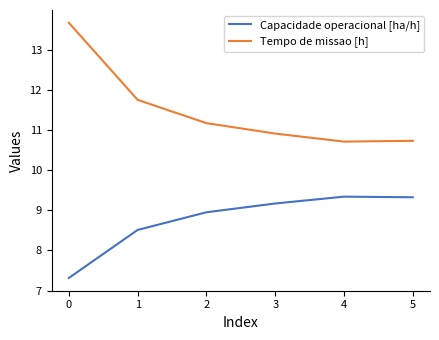

What is the total value across all series at 4?

20.0